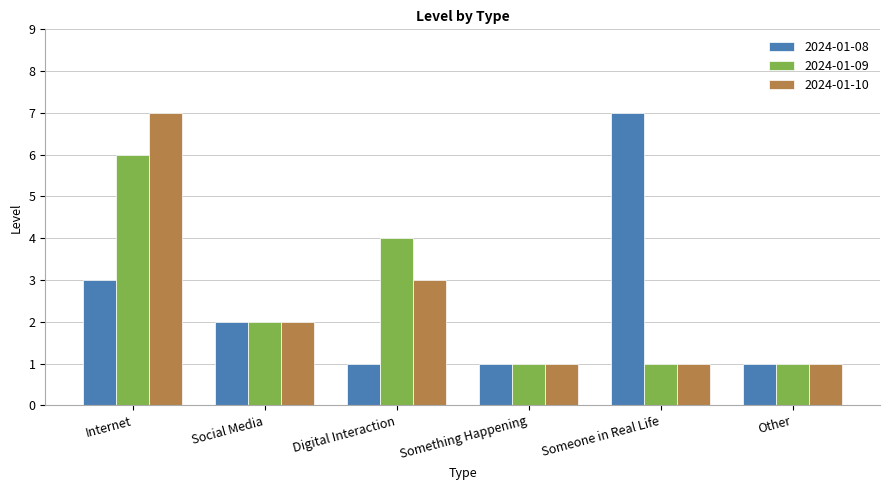

How many data points in 2024-01-08 are less than 2?

3